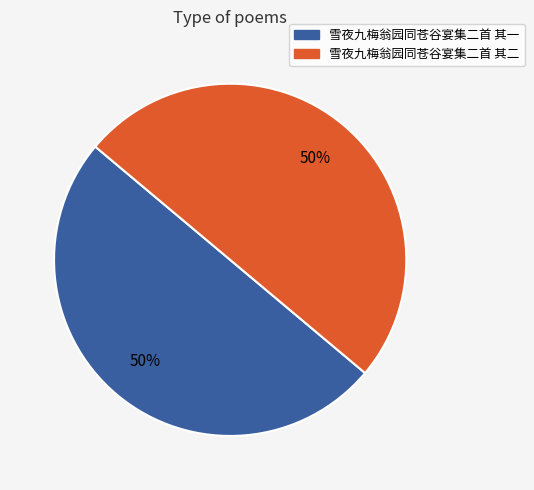

To the nearest percent, what is the average slice percentage?

50%